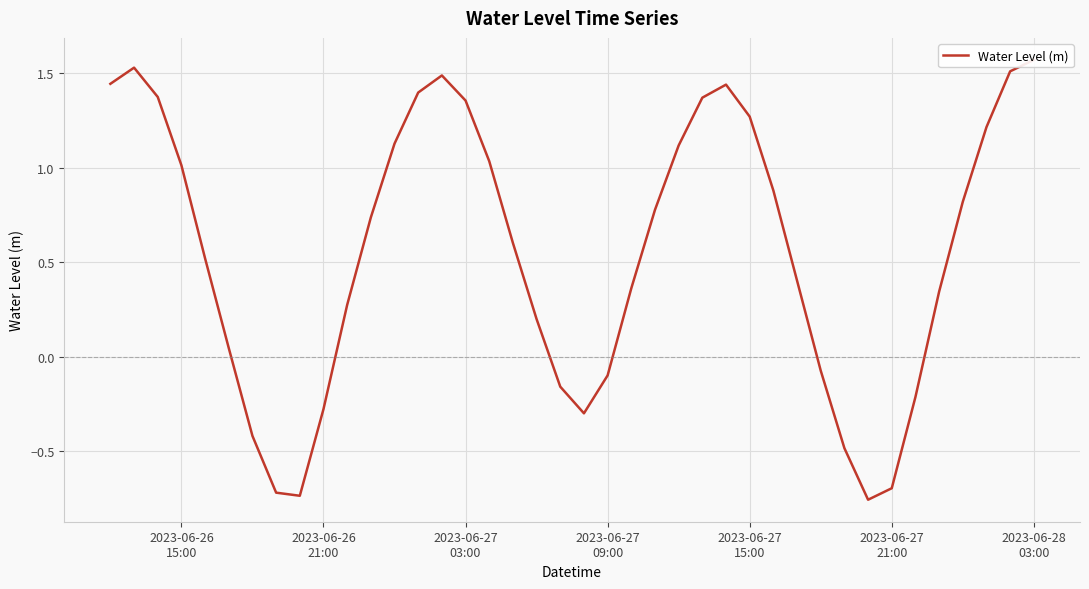

What is the difference between the maximum and second lowest values?

2.3